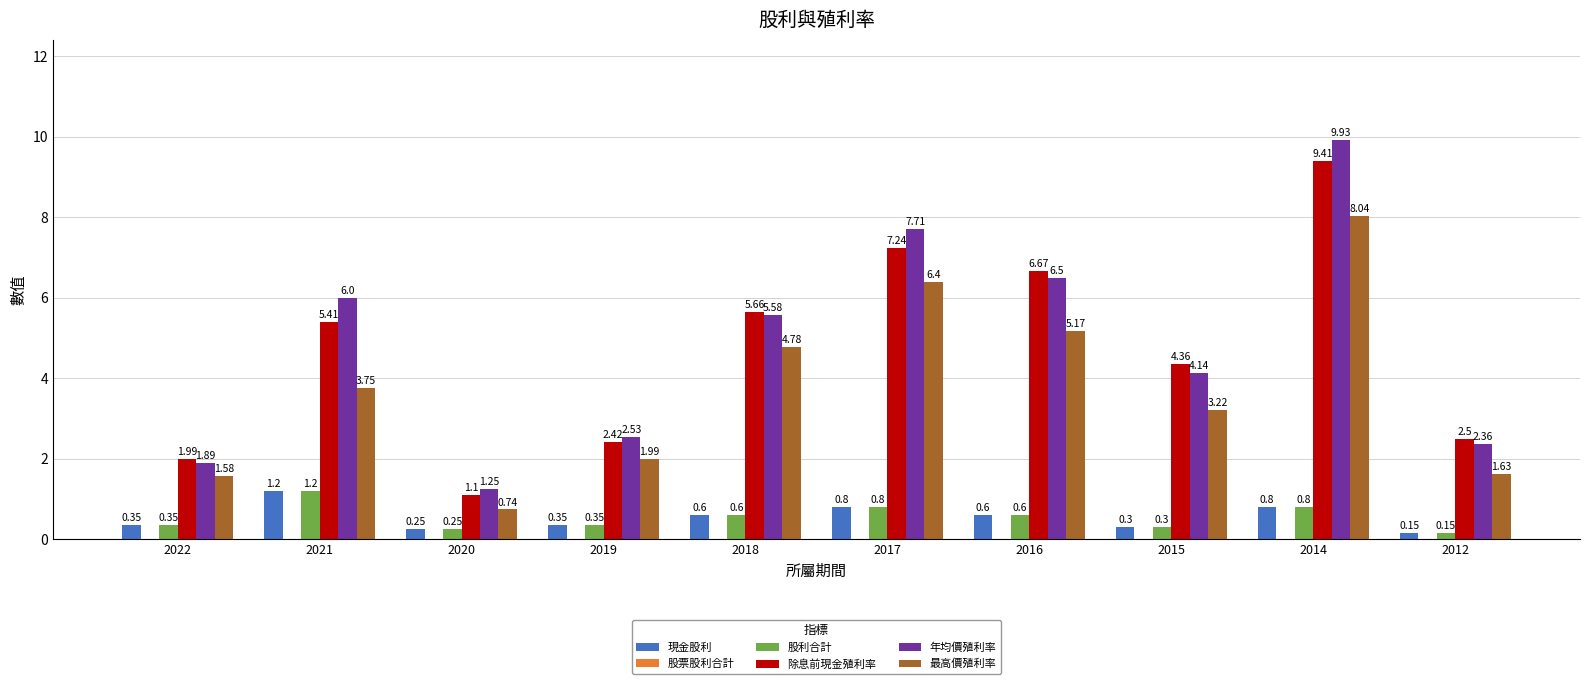

List the labels in order of 年均價殖利率 value, smallest first.

2020, 2022, 2012, 2019, 2015, 2018, 2021, 2016, 2017, 2014